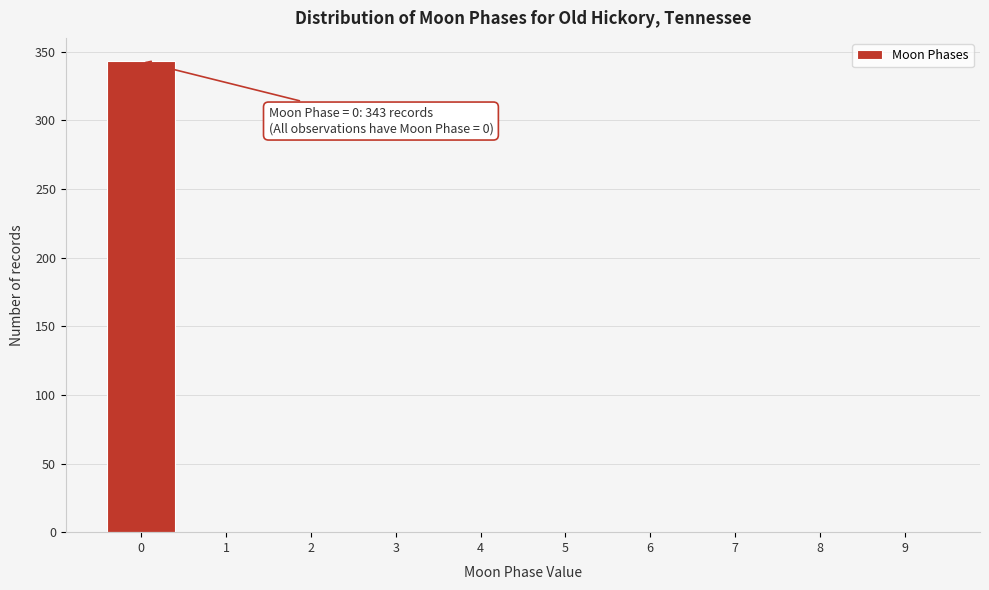

Which range on the x-axis has the tallest bar?

-0.5 to 0.5